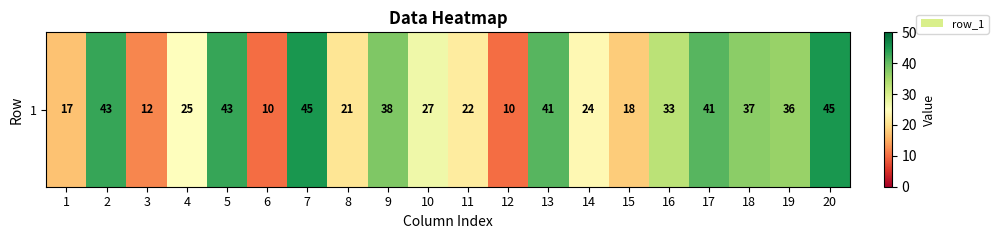

At which label does the data first exceed 33?

2